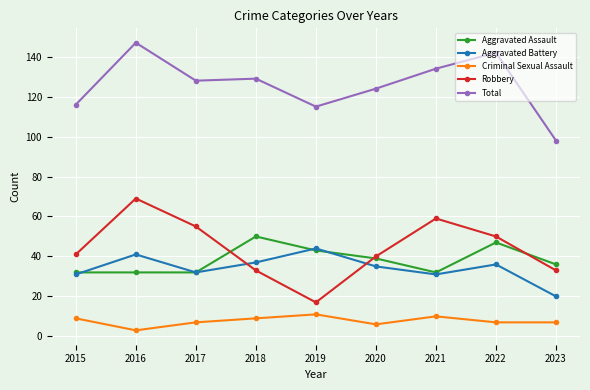

True or false: Robbery has a value of 40 at 2020.

True